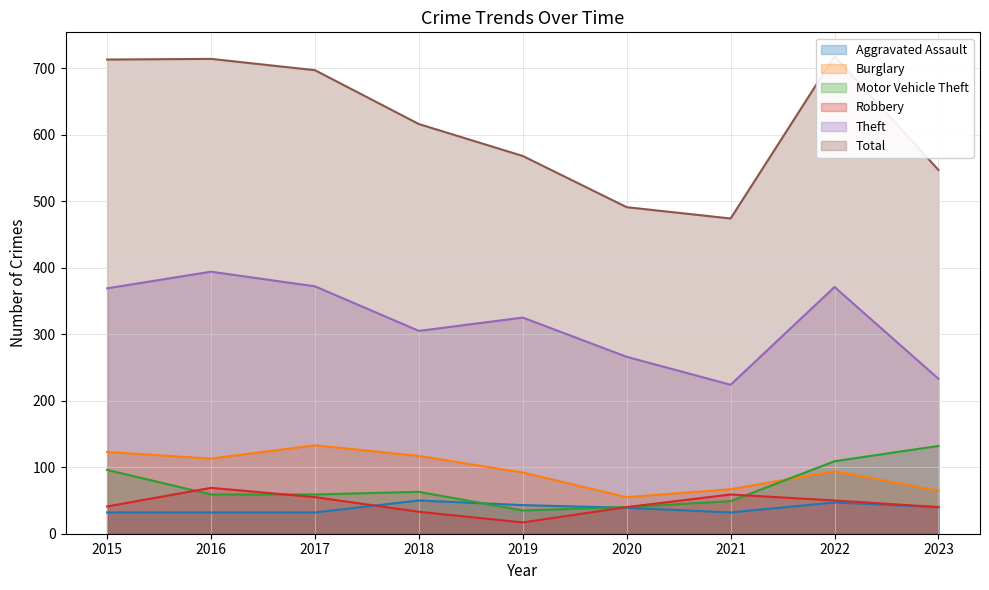

True or false: Robbery and Burglary cross at least once.

False